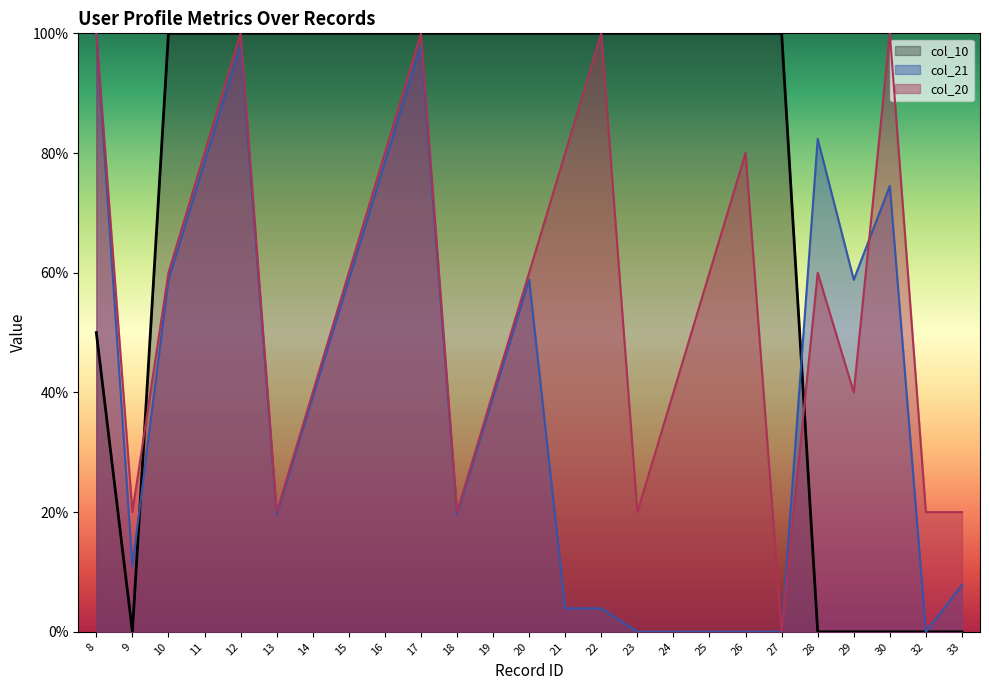

Is the value of col_21 at 10 greater than the value of col_10 at 29?

Yes